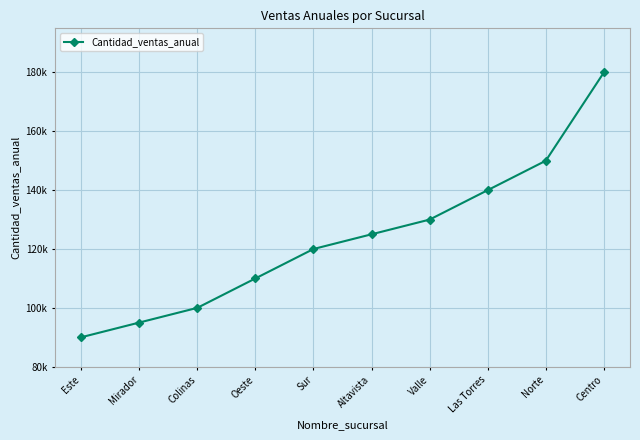

What is the difference between the second highest and second lowest values?

55000